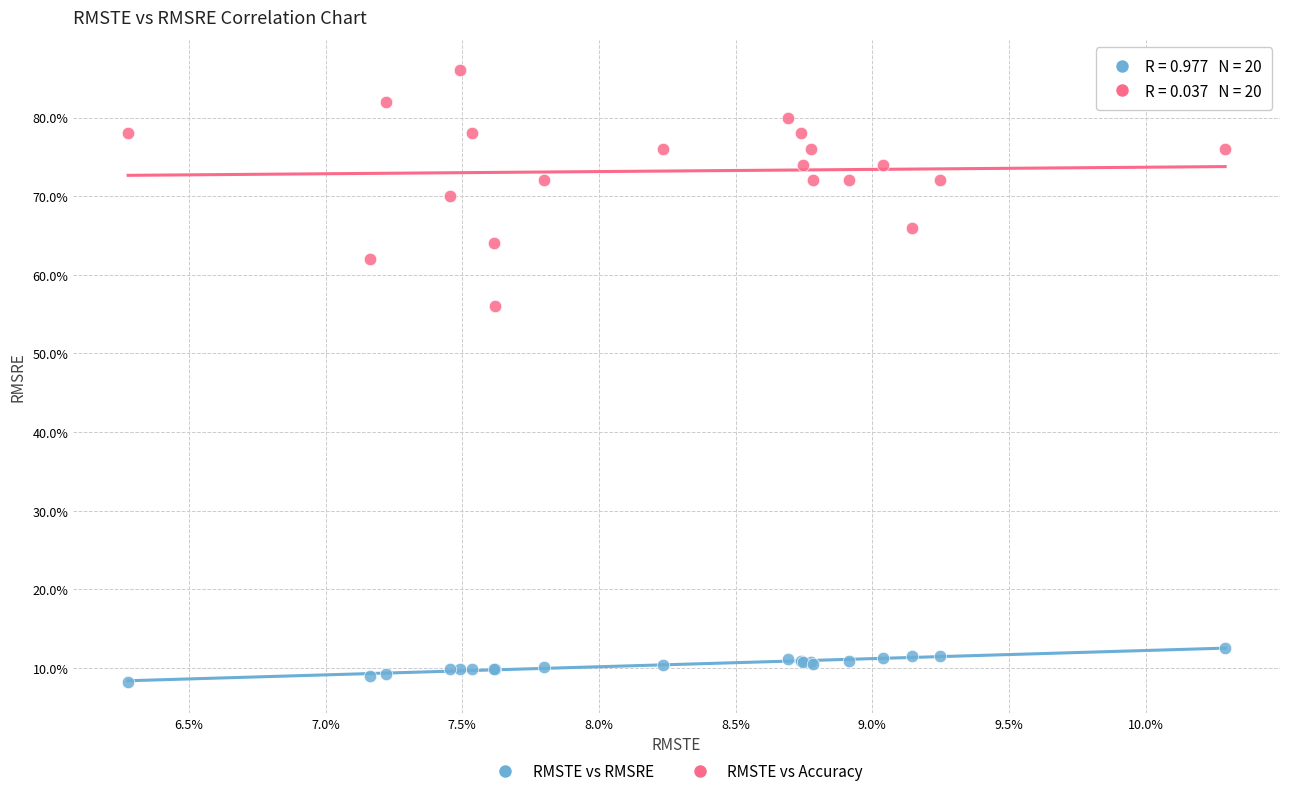

What are all the series names shown in the legend?

RMSTE vs RMSRE, RMSTE vs Accuracy